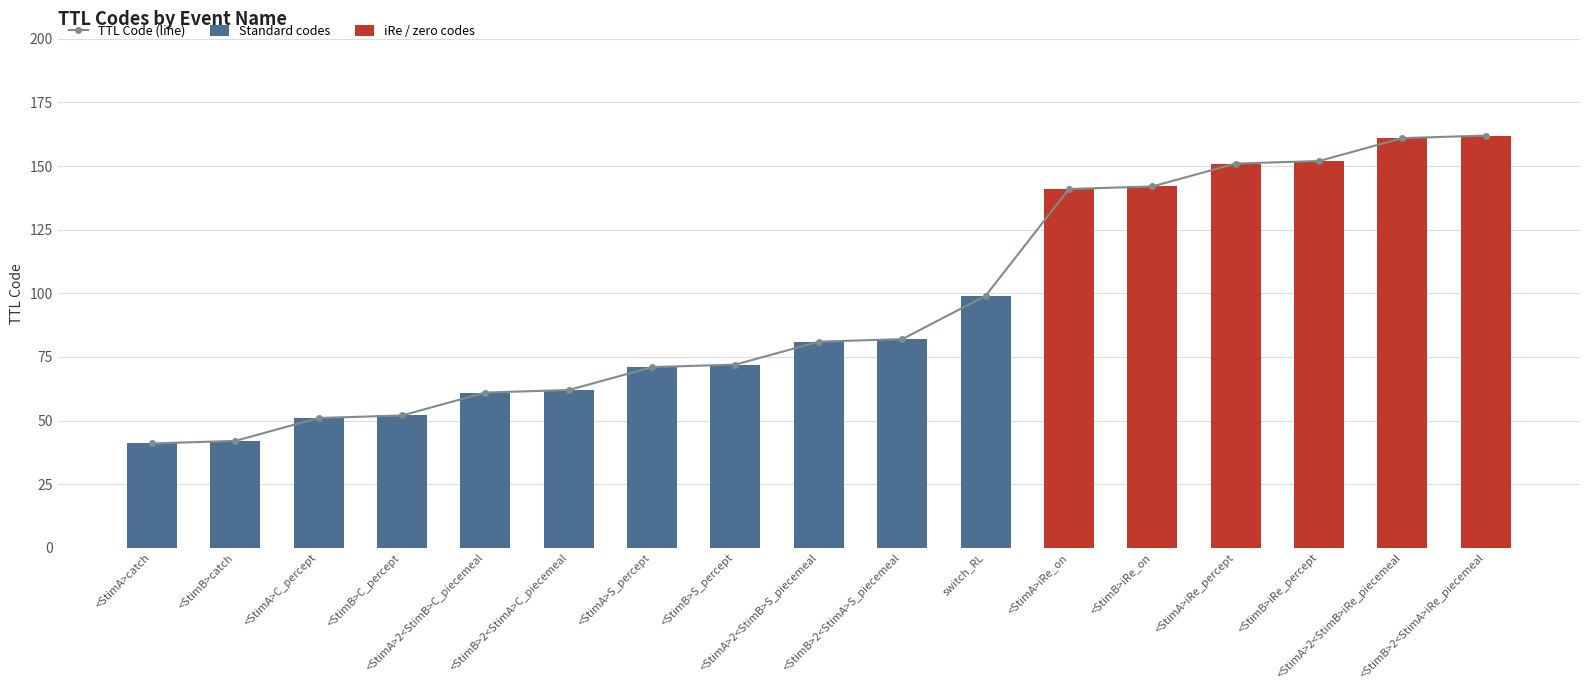

What is the ratio of the value at <StimB>iRe_on to the value at <StimB>2<StimA>S_piecemeal?

1.7